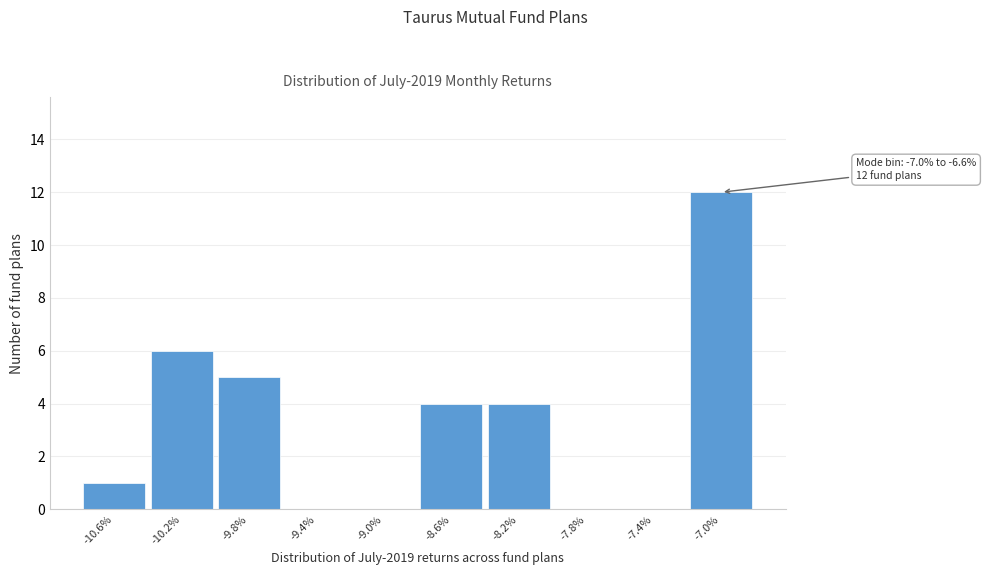

Reading left to right, transcribe all the data shown in this chart.

-10.6%=1	-10.2%=6	-9.8%=5	-9.4%=0	-9.0%=0	-8.6%=4	-8.2%=4	-7.8%=0	-7.4%=0	-7.0%=12